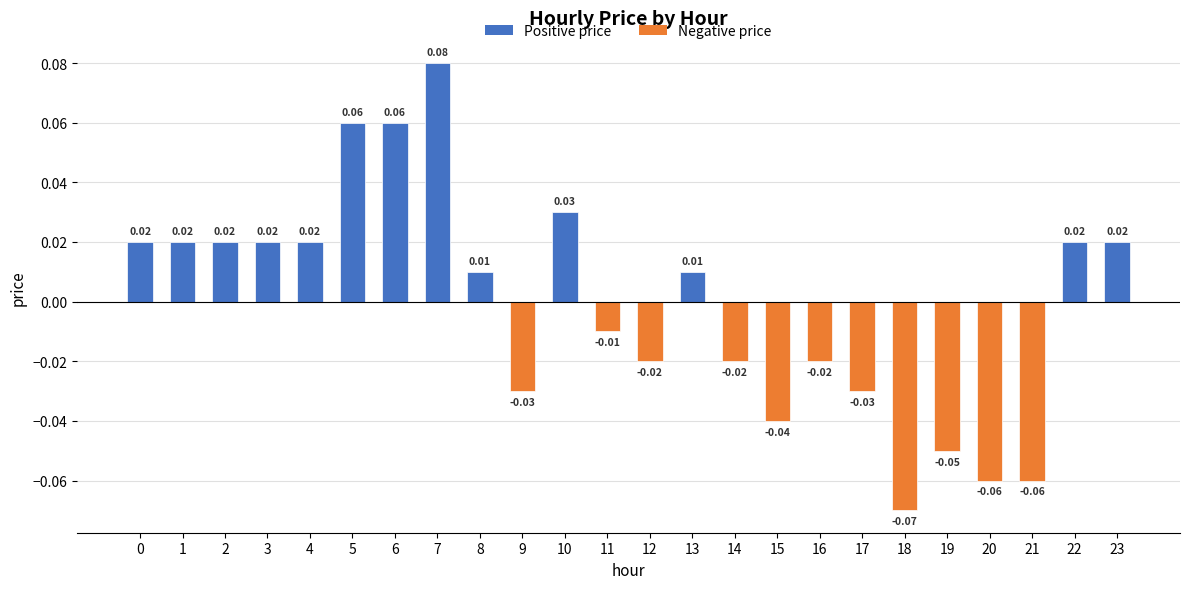

Which has a higher value, 10 or 19?

10